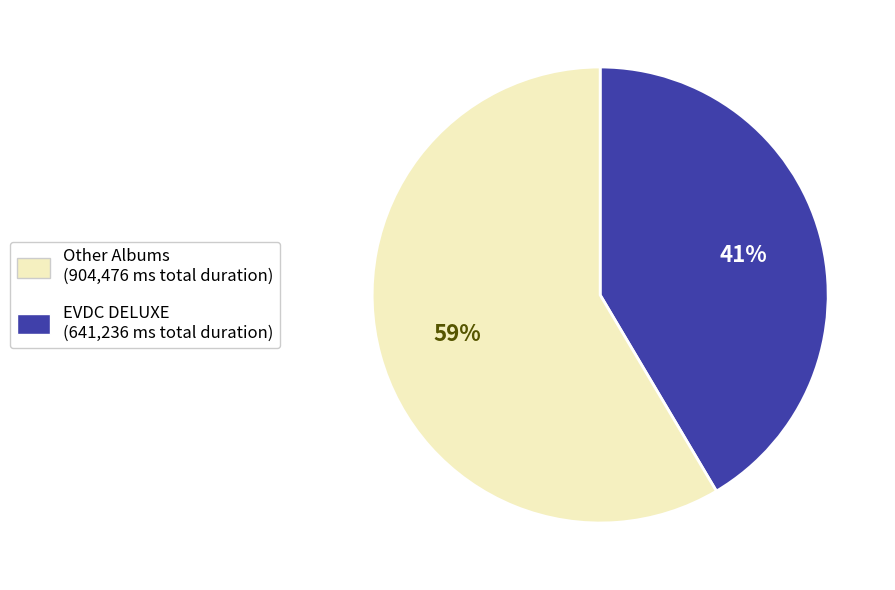

Does any single category account for the majority?

Yes